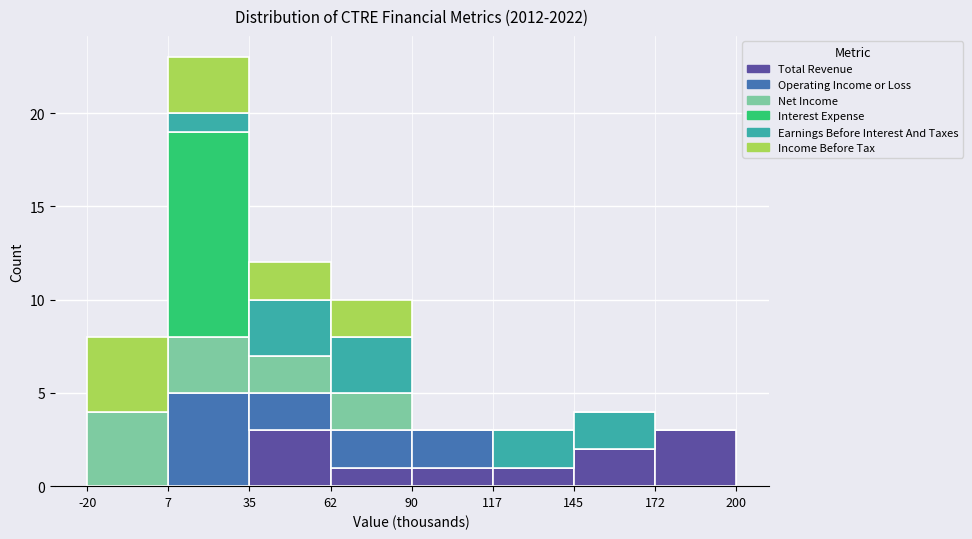

What is the maximum value for Total Revenue?

3